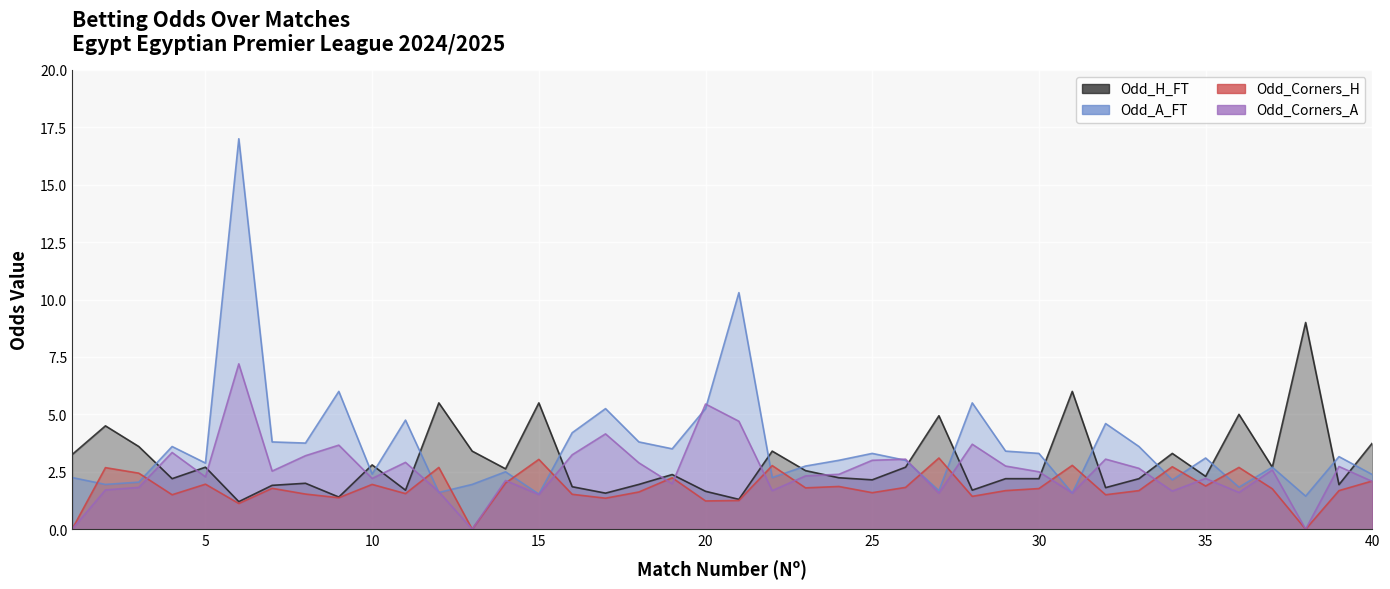

Which series has the largest total across all categories?

Odd_A_FT